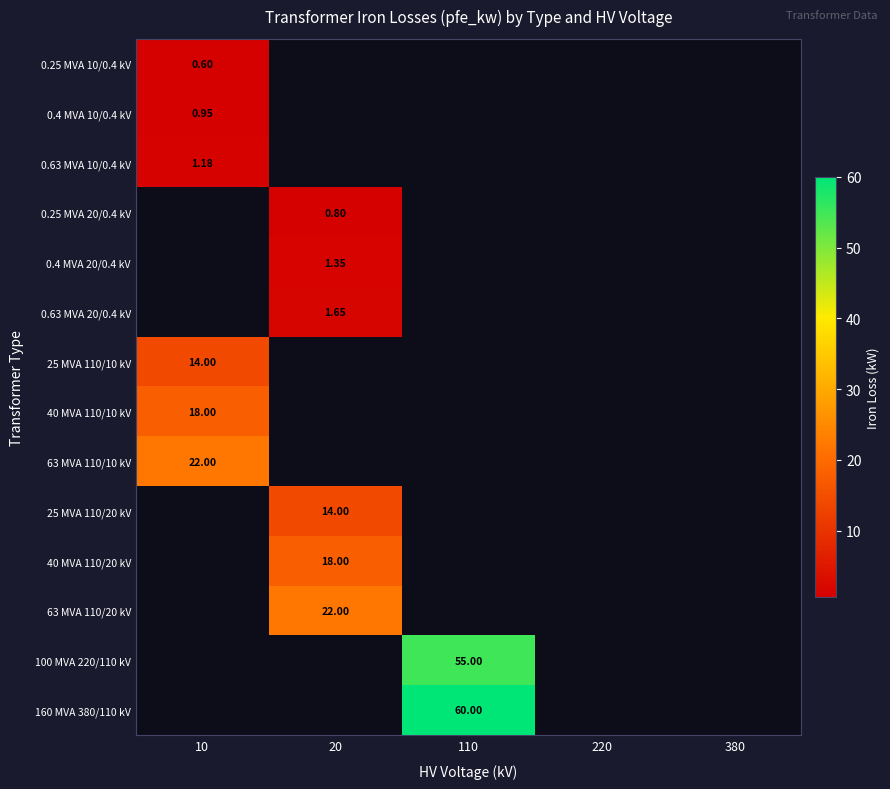

At how many categories does at least one series exceed 11?

3